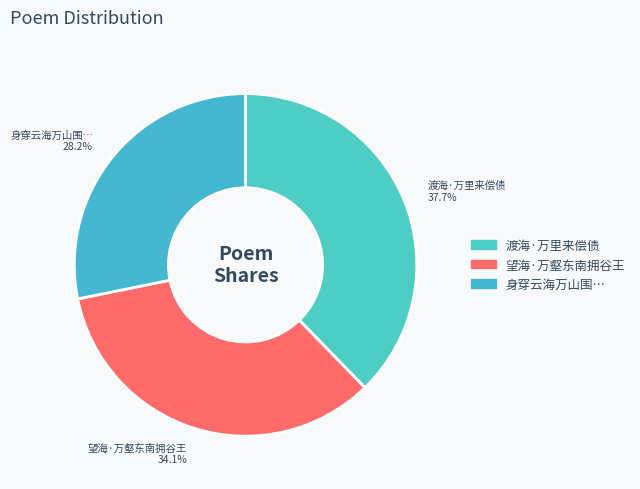

Combined, do 渡海·万里来偿债 and 望海·万壑东南拥谷王 account for over 50%?

Yes